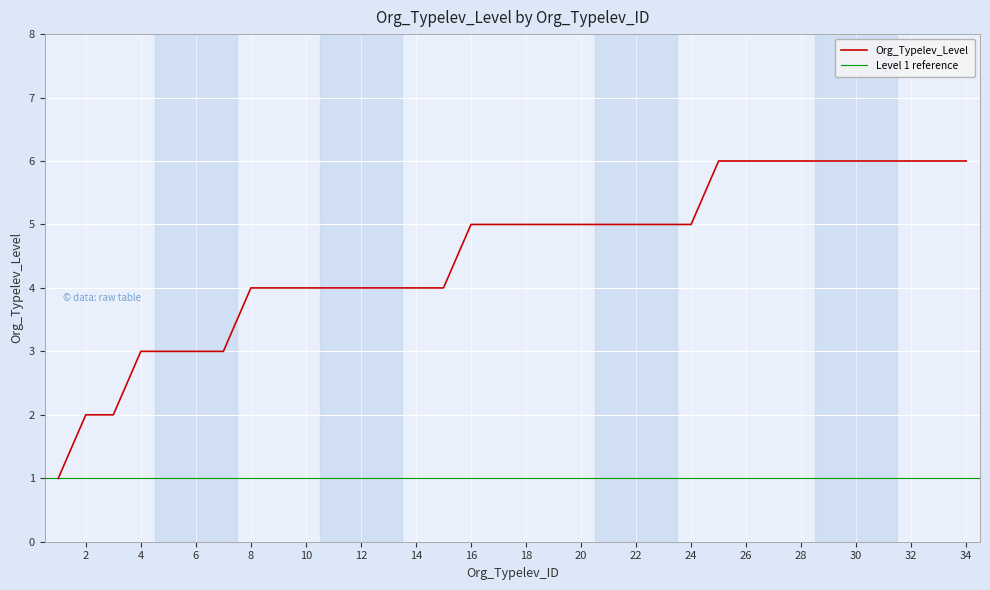

How many values are below 5?

15